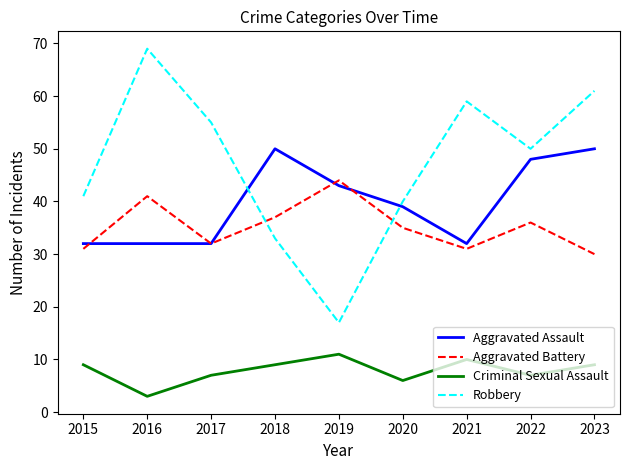

Is this an area chart (filled region under the line)?

No